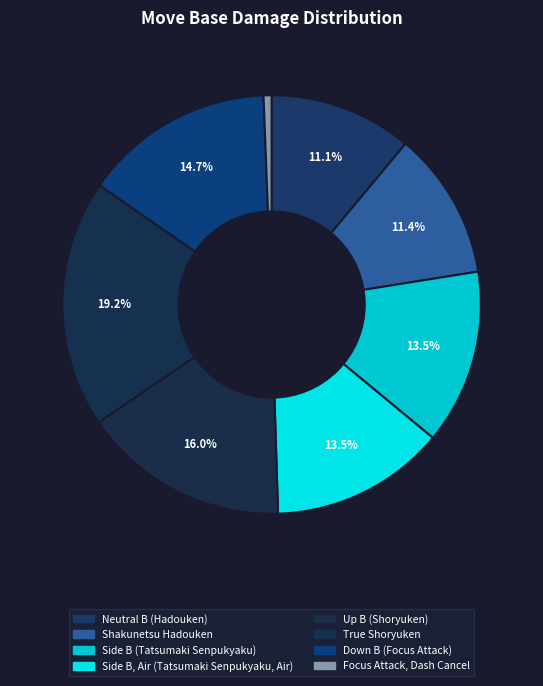

Count the number of slices in the pie.

8